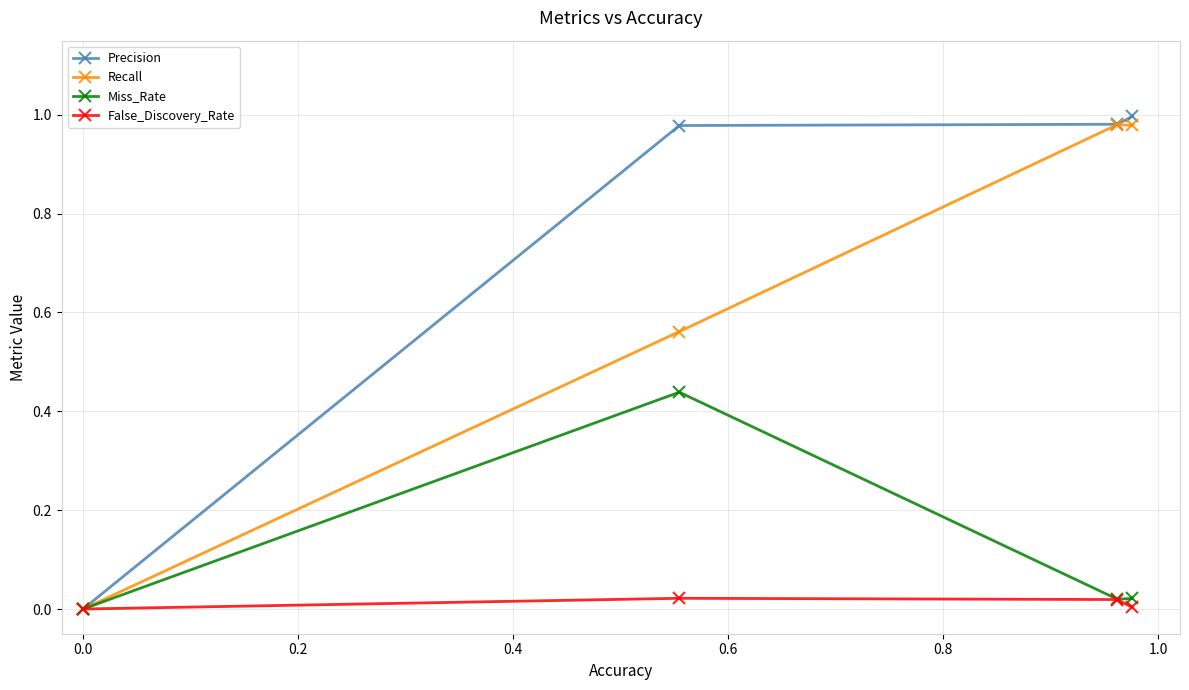

Which series has the widest spread of values?

Precision